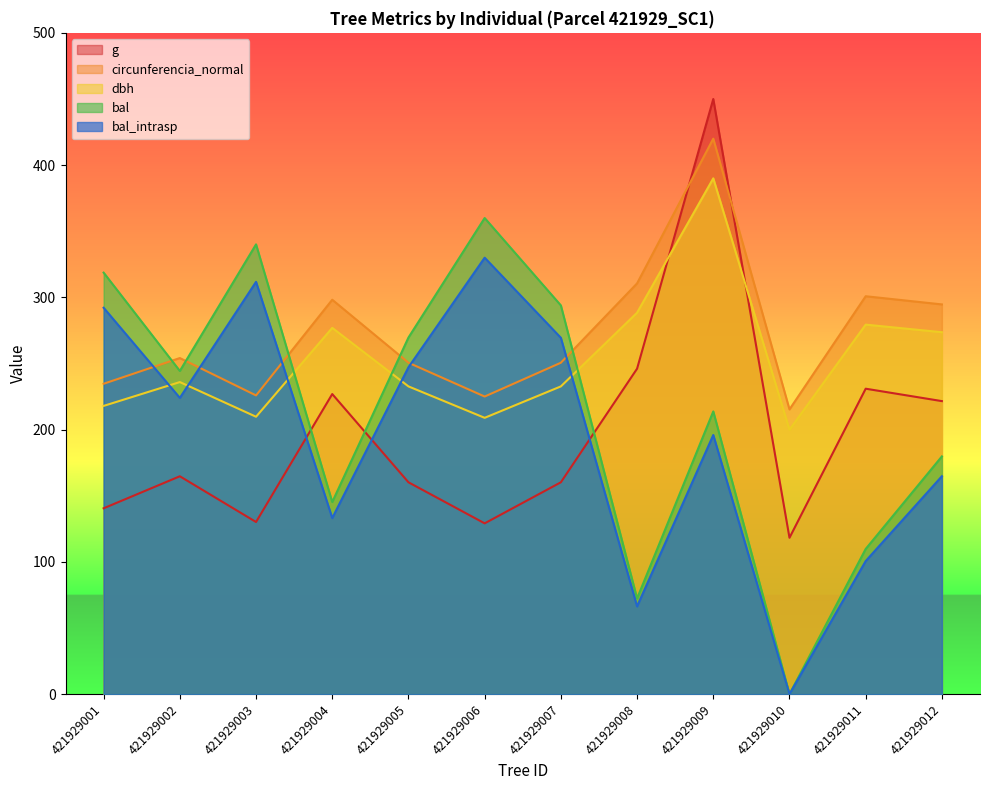

What is the average value of the circunferencia_normal series?

273.4